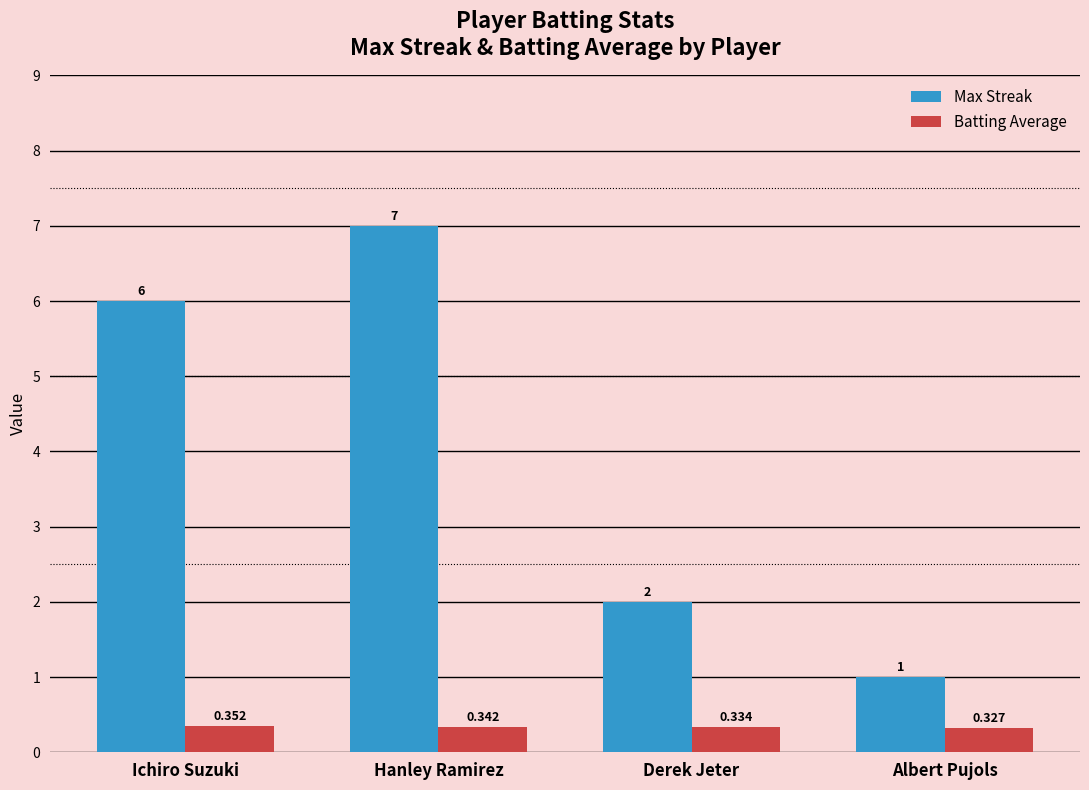

What is the spread (max minus min) of values at Ichiro Suzuki?

5.6